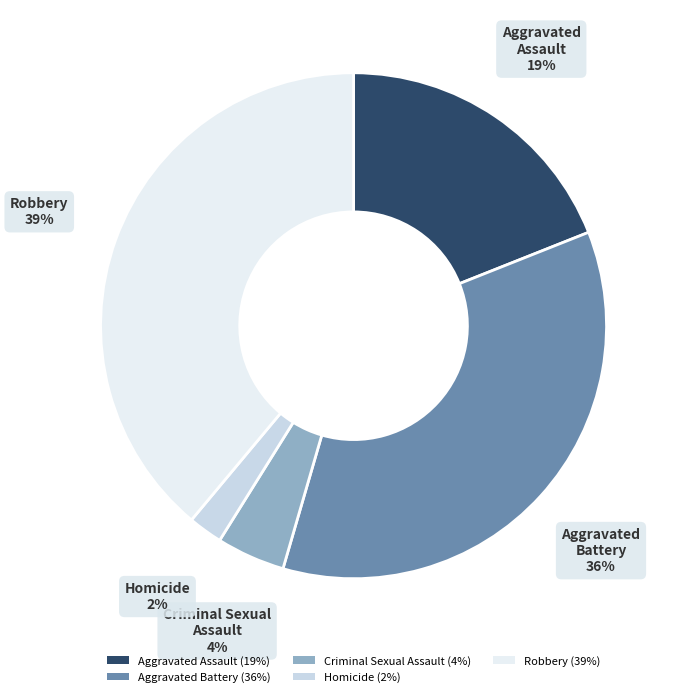

To the nearest percent, what percentage of the pie is Aggravated Battery?

36%